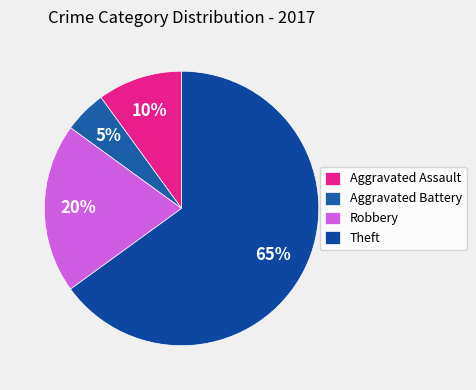

To the nearest percent, what portion does Robbery represent?

20%